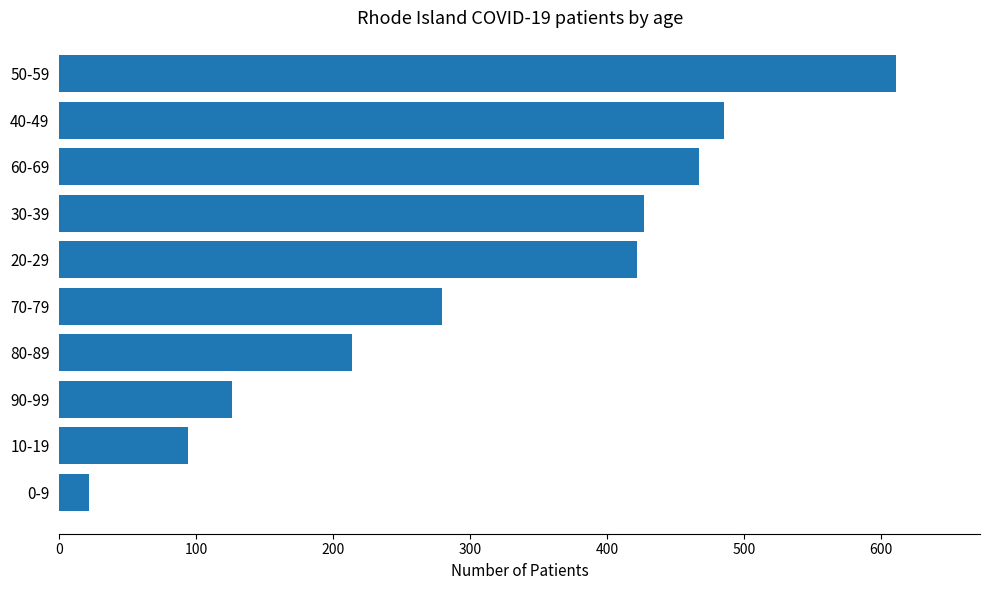

True or false: the data shows 166 at 50-59.

False